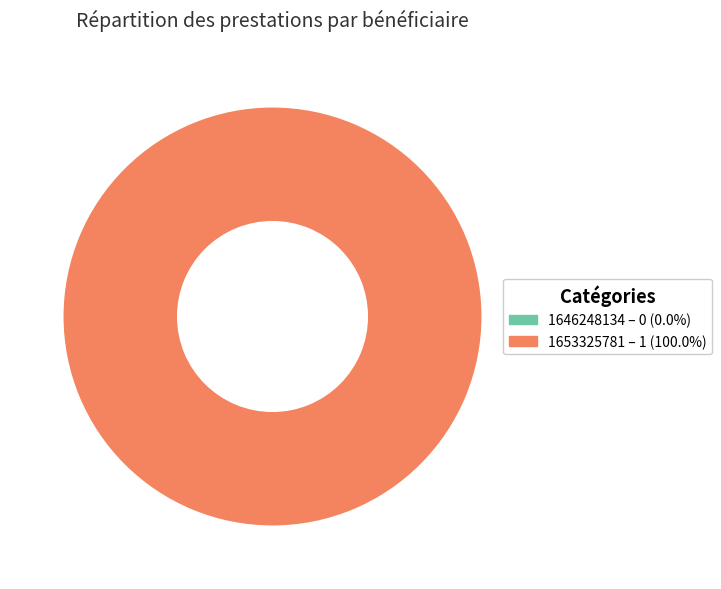

Combined, do 1646248134 and 1653325781 account for over 50%?

Yes